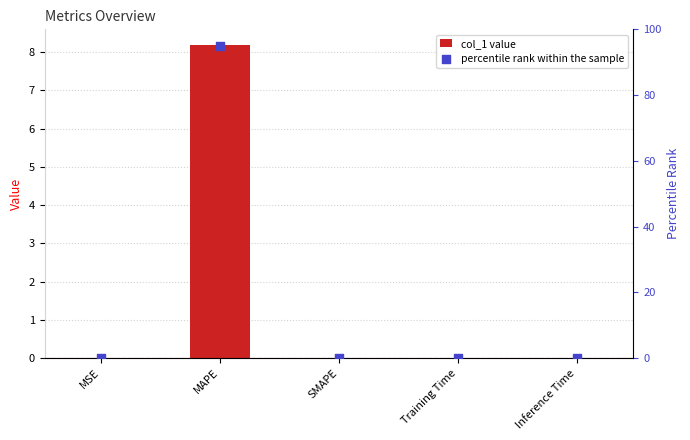

What are all the series names shown in the legend?

col_1, percentile rank within the sample